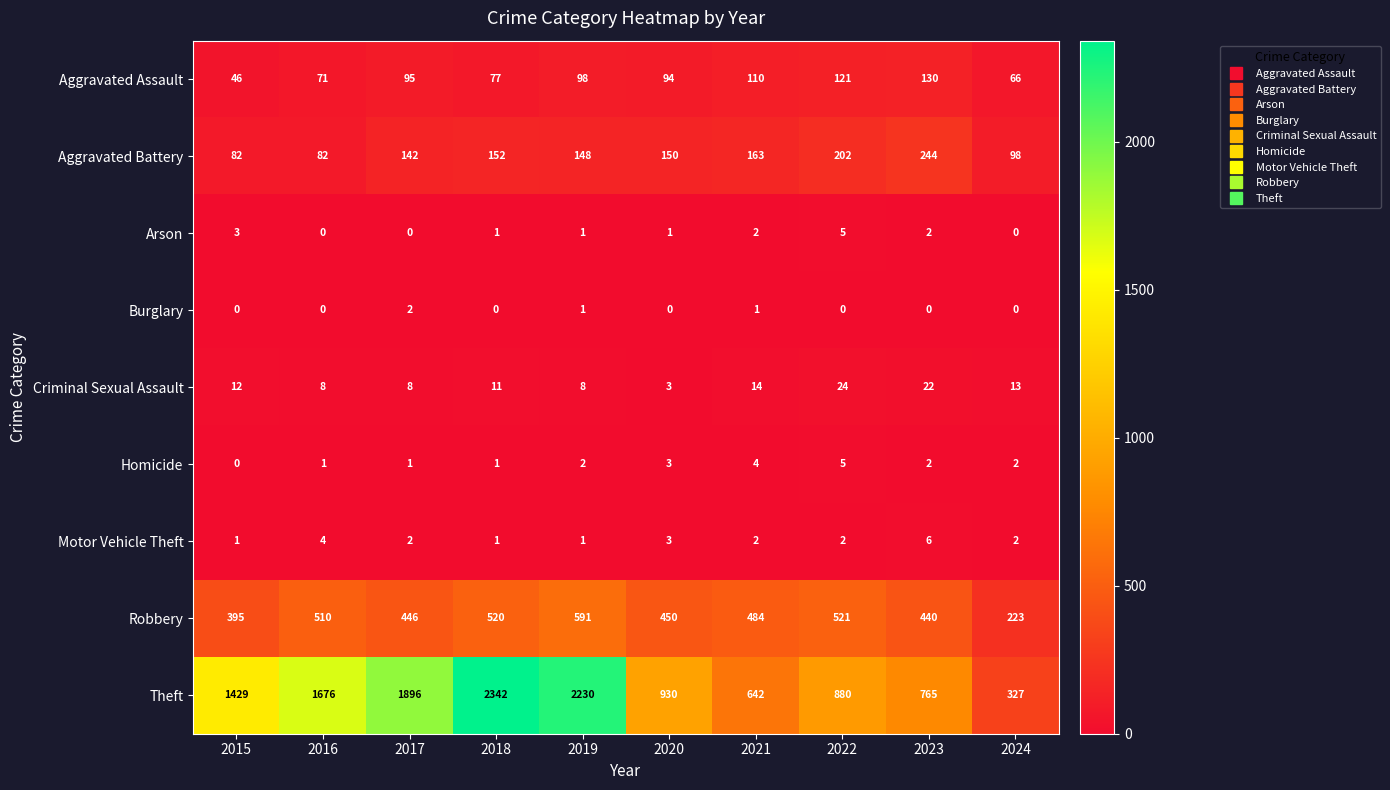

Which series has the largest total across all categories?

Theft